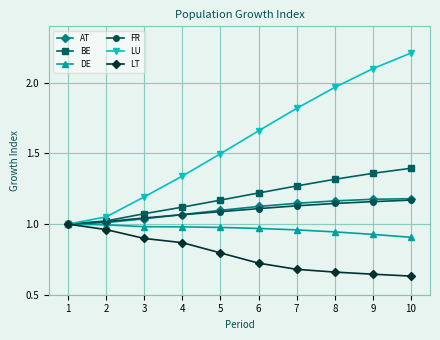

What is the difference between the BE values at 8 and 4?

0.2